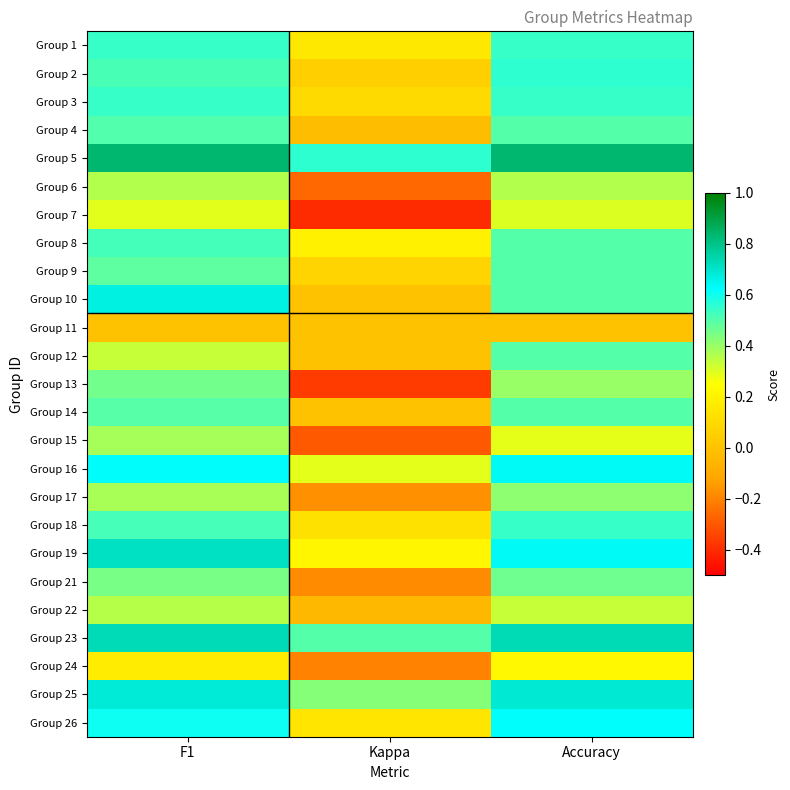

Reading left to right, what are all the values shown in this chart?

Group 1: F1=0.5	Kappa=0.2	Accuracy=0.5
Group 2: F1=0.5	Kappa=0.1	Accuracy=0.6
Group 3: F1=0.5	Kappa=0.1	Accuracy=0.5
Group 4: F1=0.5	Kappa=-0.0	Accuracy=0.5
Group 5: F1=0.8	Kappa=0.6	Accuracy=0.8
Group 6: F1=0.4	Kappa=-0.3	Accuracy=0.4
Group 7: F1=0.3	Kappa=-0.4	Accuracy=0.3
Group 8: F1=0.5	Kappa=0.2	Accuracy=0.5
Group 9: F1=0.5	Kappa=0.1	Accuracy=0.5
Group 10: F1=0.7	Kappa=0.0	Accuracy=0.5
Group 11: F1=0.0	Kappa=0.0	Accuracy=0.0
Group 12: F1=0.3	Kappa=0.0	Accuracy=0.5
Group 13: F1=0.5	Kappa=-0.4	Accuracy=0.4
Group 14: F1=0.5	Kappa=0.0	Accuracy=0.5
Group 15: F1=0.4	Kappa=-0.3	Accuracy=0.3
Group 16: F1=0.6	Kappa=0.3	Accuracy=0.6
Group 17: F1=0.4	Kappa=-0.2	Accuracy=0.4
Group 18: F1=0.5	Kappa=0.1	Accuracy=0.5
Group 19: F1=0.7	Kappa=0.2	Accuracy=0.6
Group 21: F1=0.4	Kappa=-0.2	Accuracy=0.5
Group 22: F1=0.4	Kappa=-0.0	Accuracy=0.3
Group 23: F1=0.7	Kappa=0.5	Accuracy=0.7
Group 24: F1=0.2	Kappa=-0.2	Accuracy=0.2
Group 25: F1=0.7	Kappa=0.4	Accuracy=0.7
Group 26: F1=0.6	Kappa=0.1	Accuracy=0.6